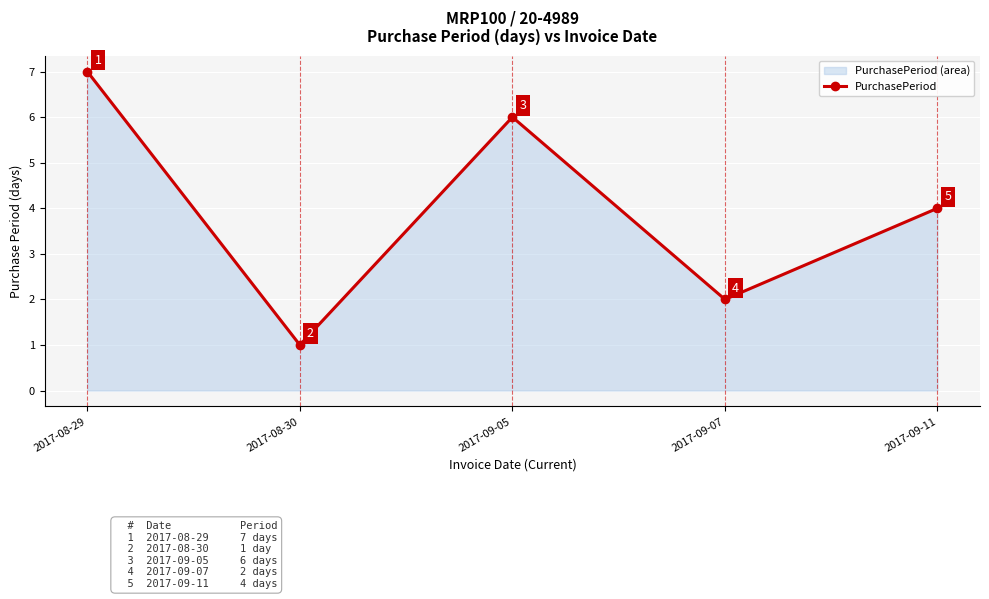

Which label corresponds to the largest value in the chart?

2017-08-29